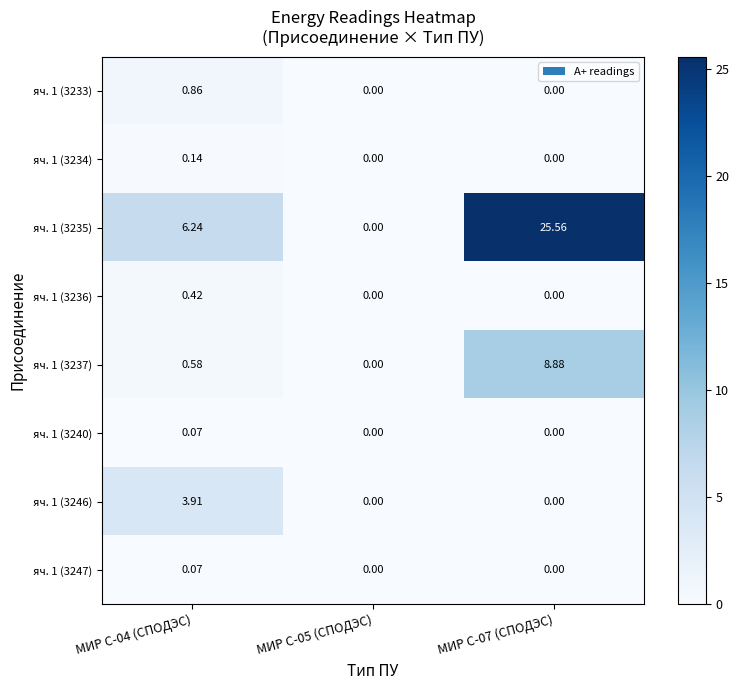

Is the value of яч. 1 (3247) at МИР С-04 (СПОДЭС) greater than the value of яч. 1 (3246) at МИР С-04 (СПОДЭС)?

No